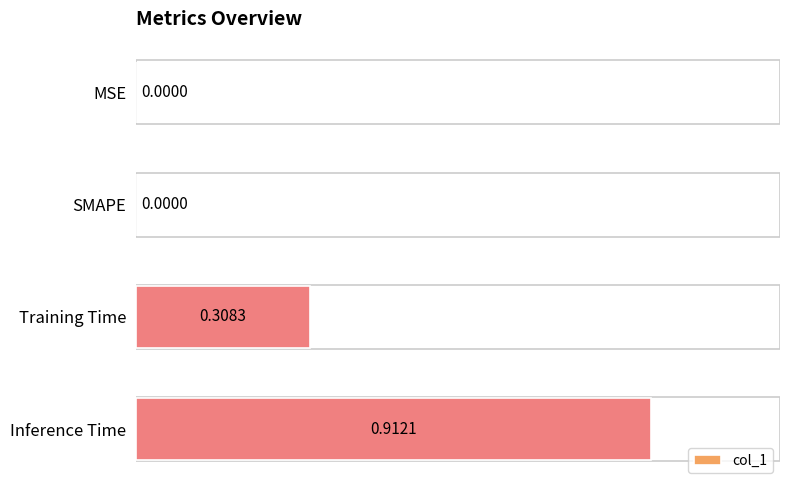

How many categories are shown in the chart?

4